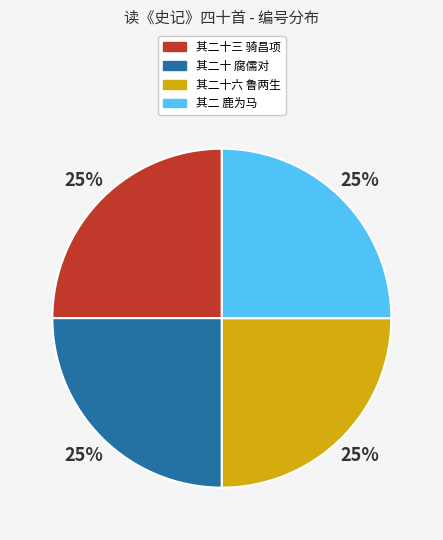

To the nearest percent, what is the average slice percentage?

25%